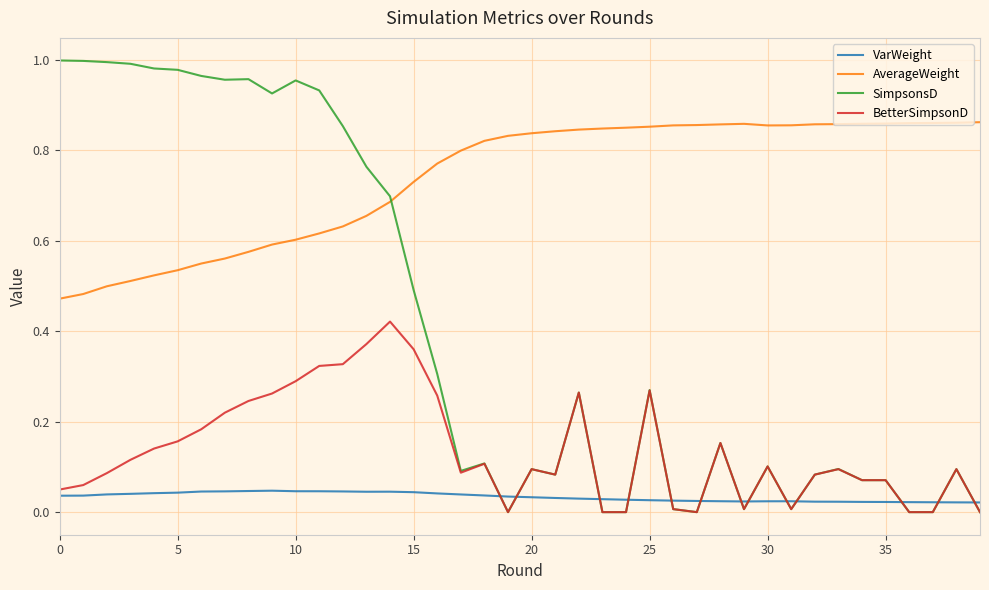

True or false: AverageWeight and VarWeight intersect in this chart.

False